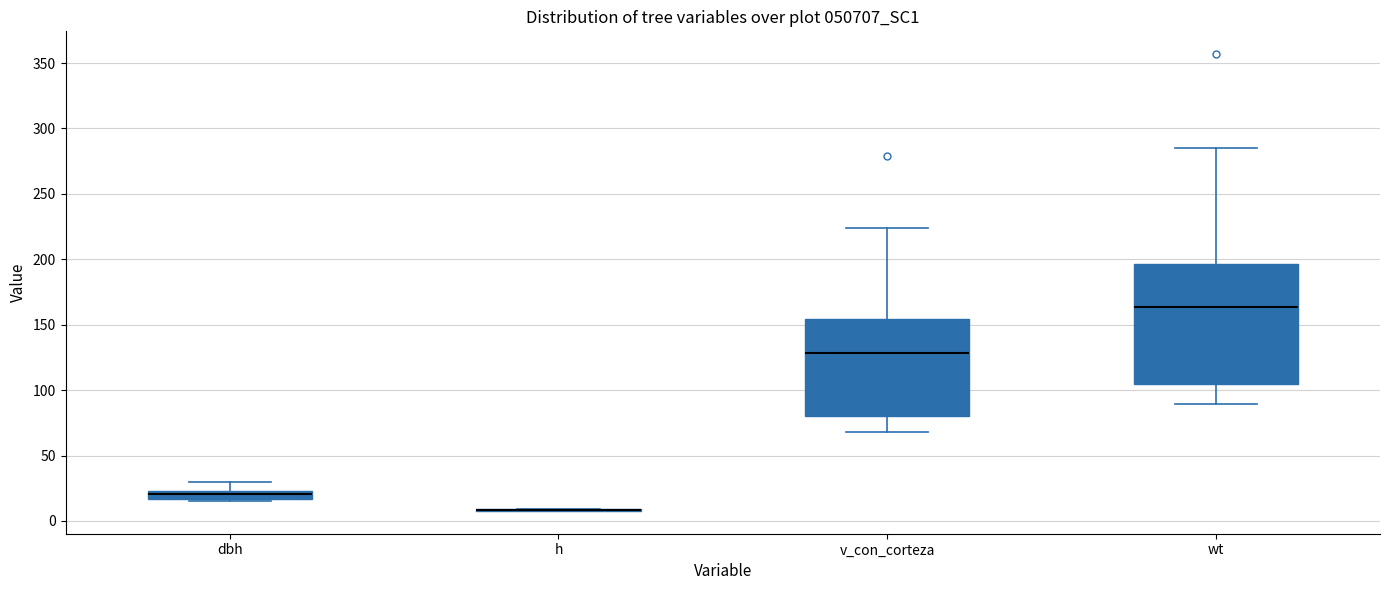

Which box is the tallest, from its lower edge to its upper edge?

wt